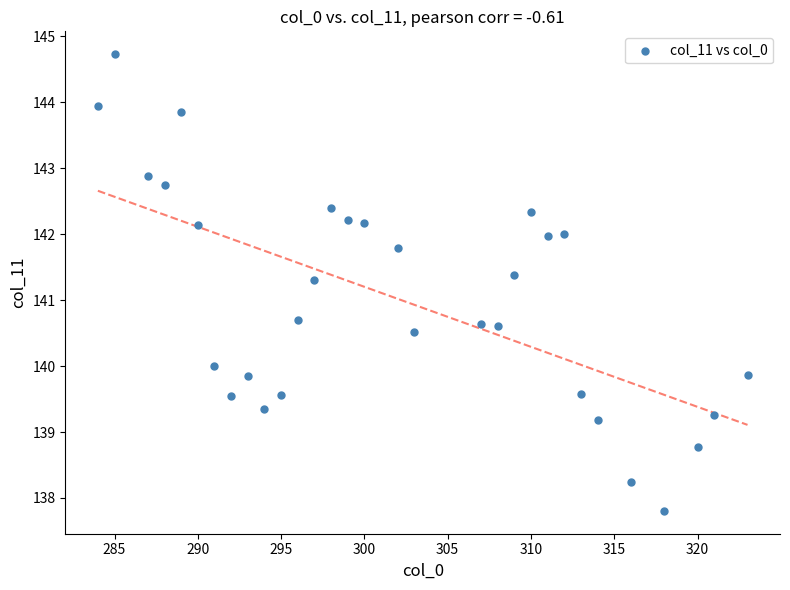

What is the range of X values (max minus min)?

39.0